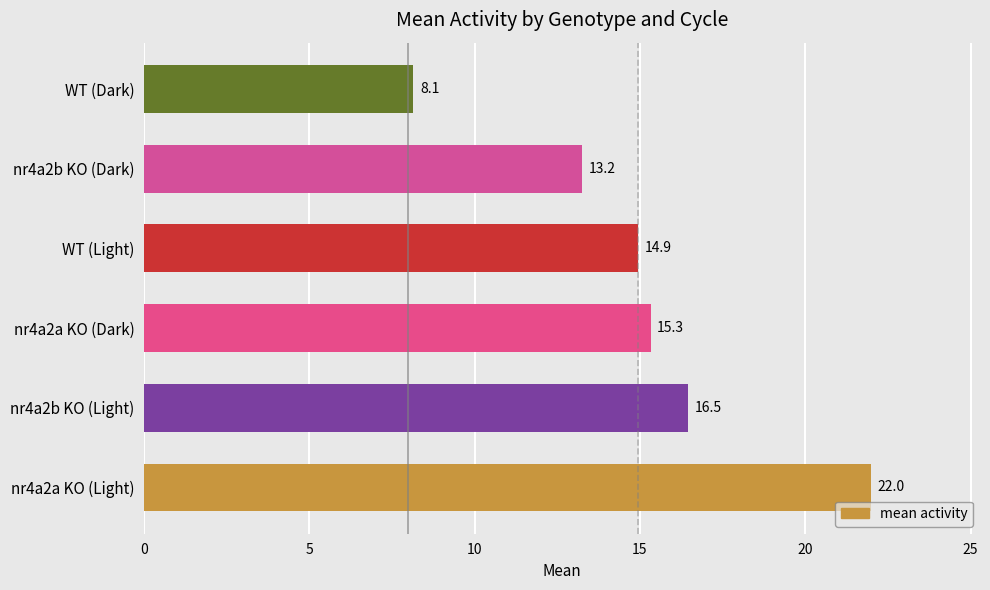

At which category does the chart reach its minimum across all series?

WT (Dark)